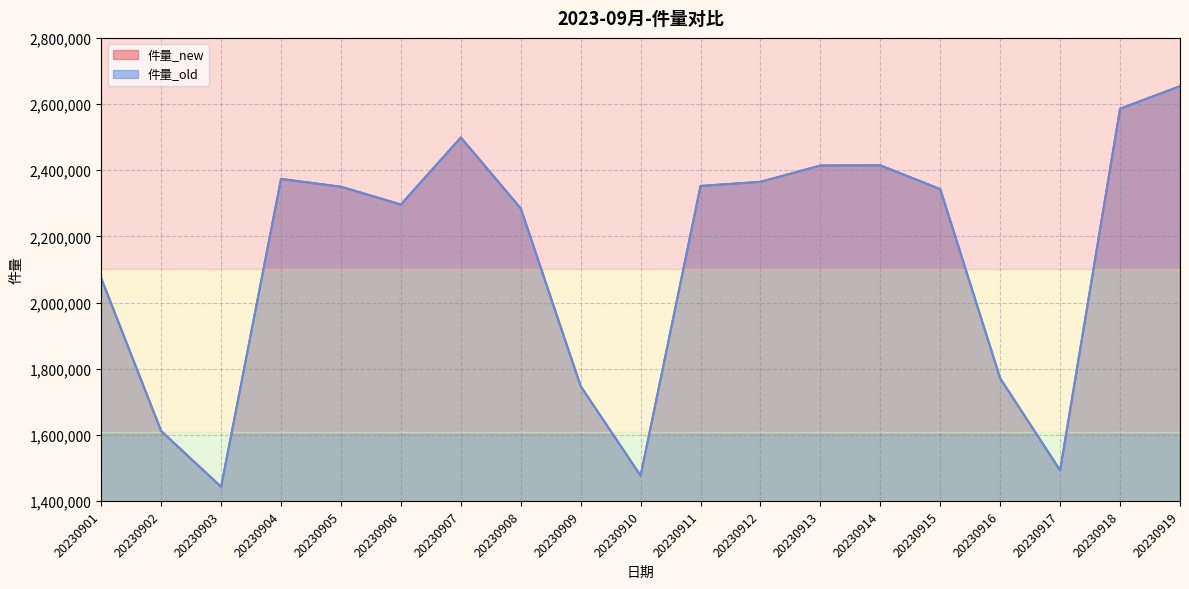

Between 20230903 and 20230907, which is larger?

20230907